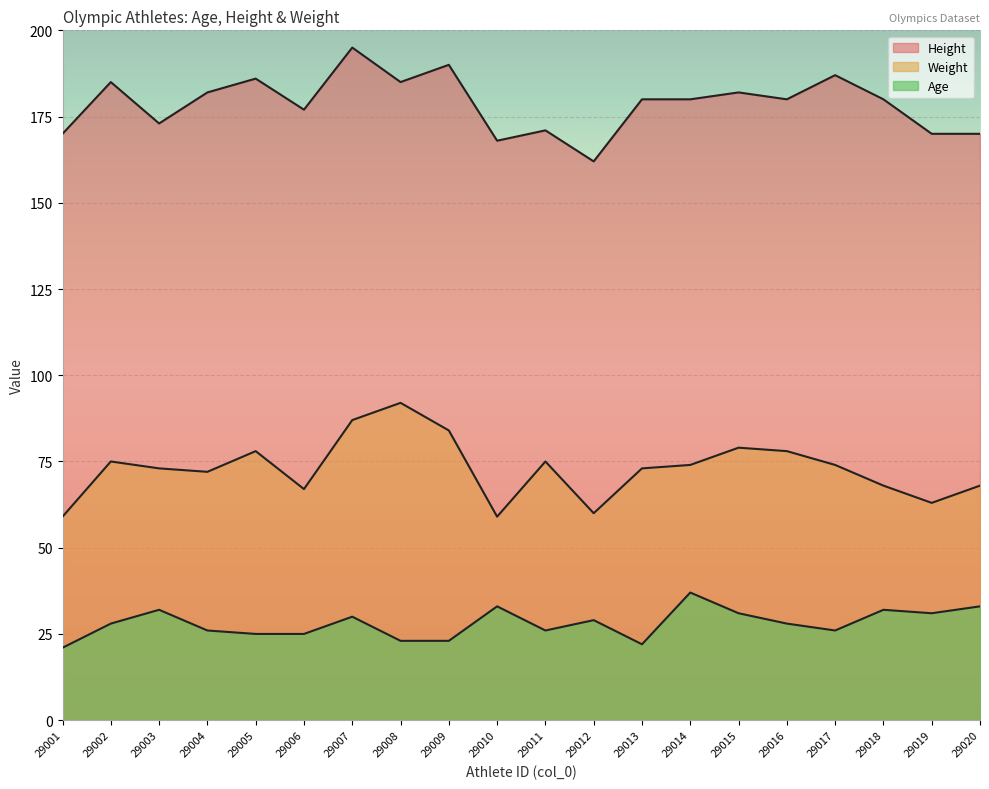

What is the greatest value displayed?

195